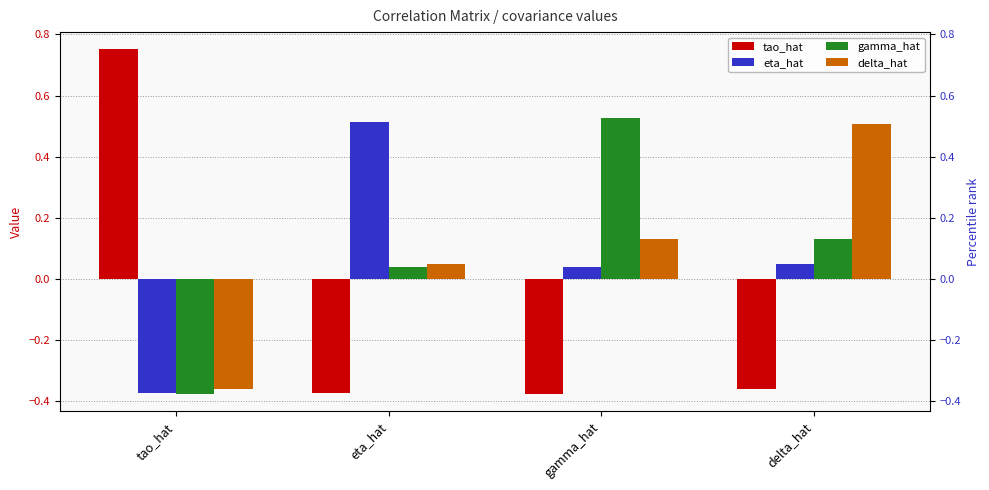

What is the label of the 4th bar from the left?

delta_hat